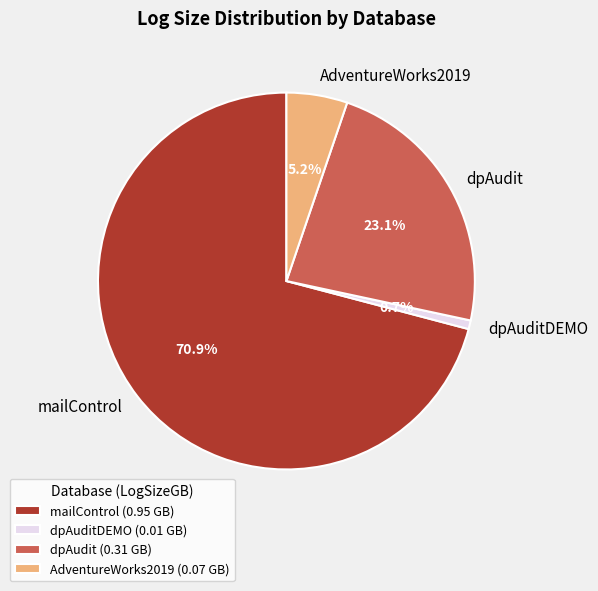

How many segments does this pie chart have?

4